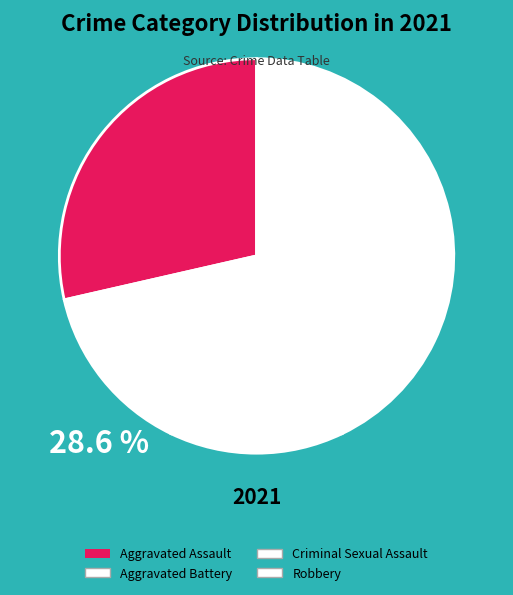

Is it true that Criminal Sexual Assault is 14% of the pie?

True